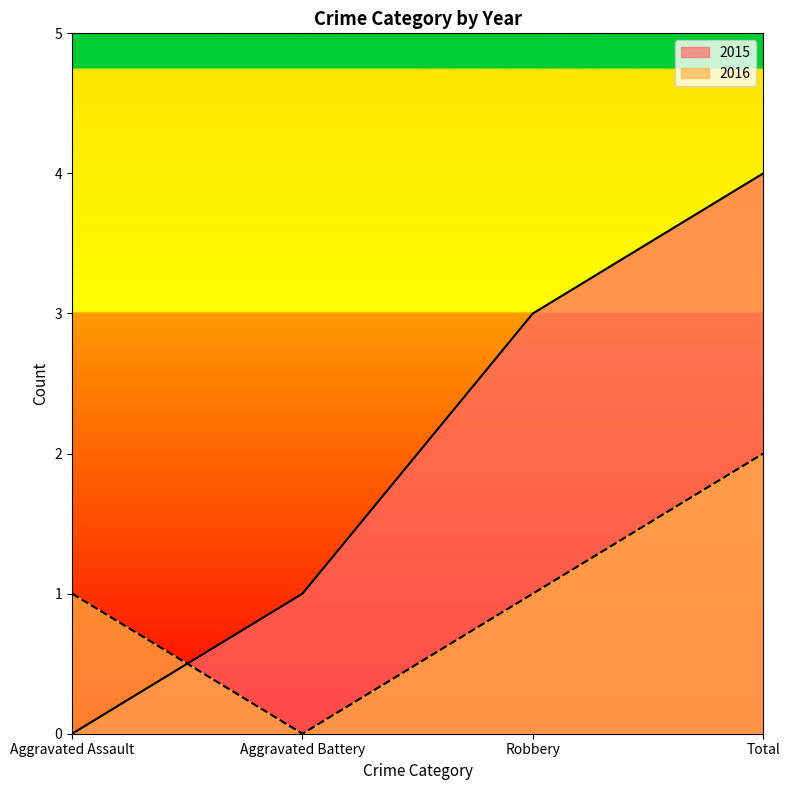

At which category does the chart reach its minimum across all series?

Aggravated Assault